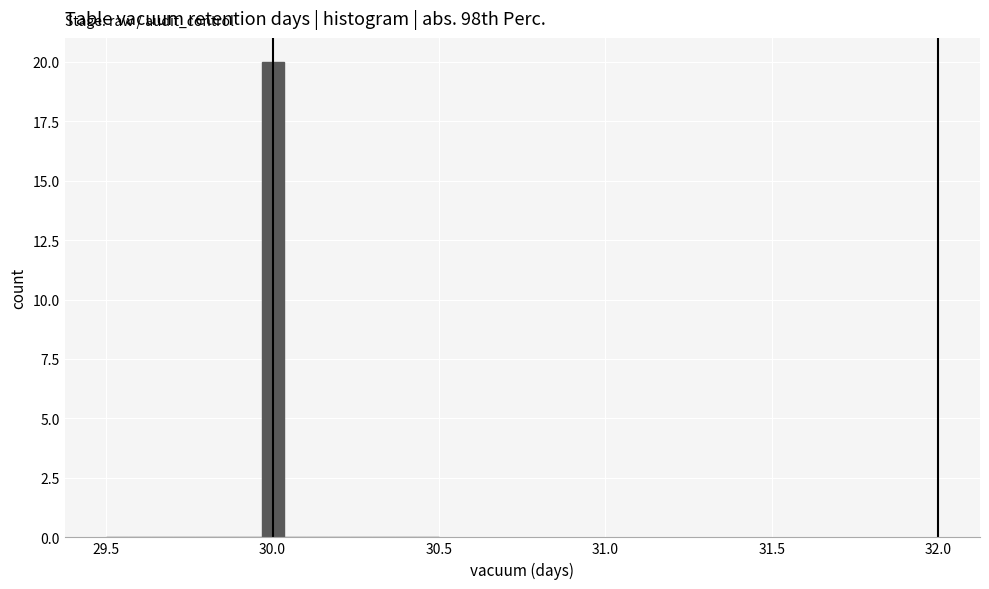

Read against the x-axis, roughly where is the centre of the tallest bar?

30.00